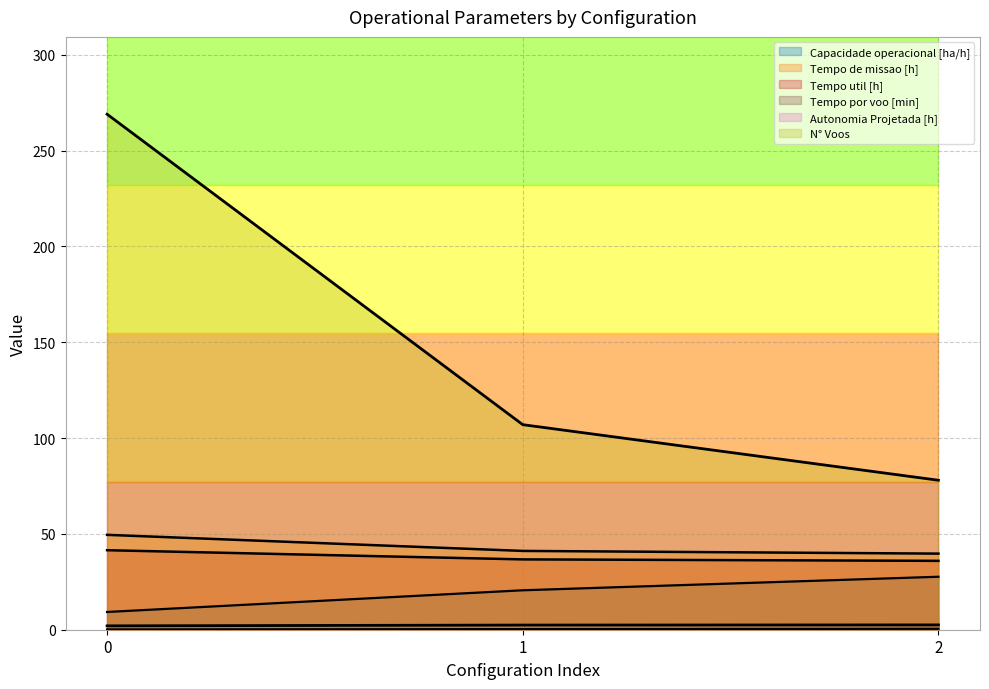

At how many categories does at least one series exceed 154?

1